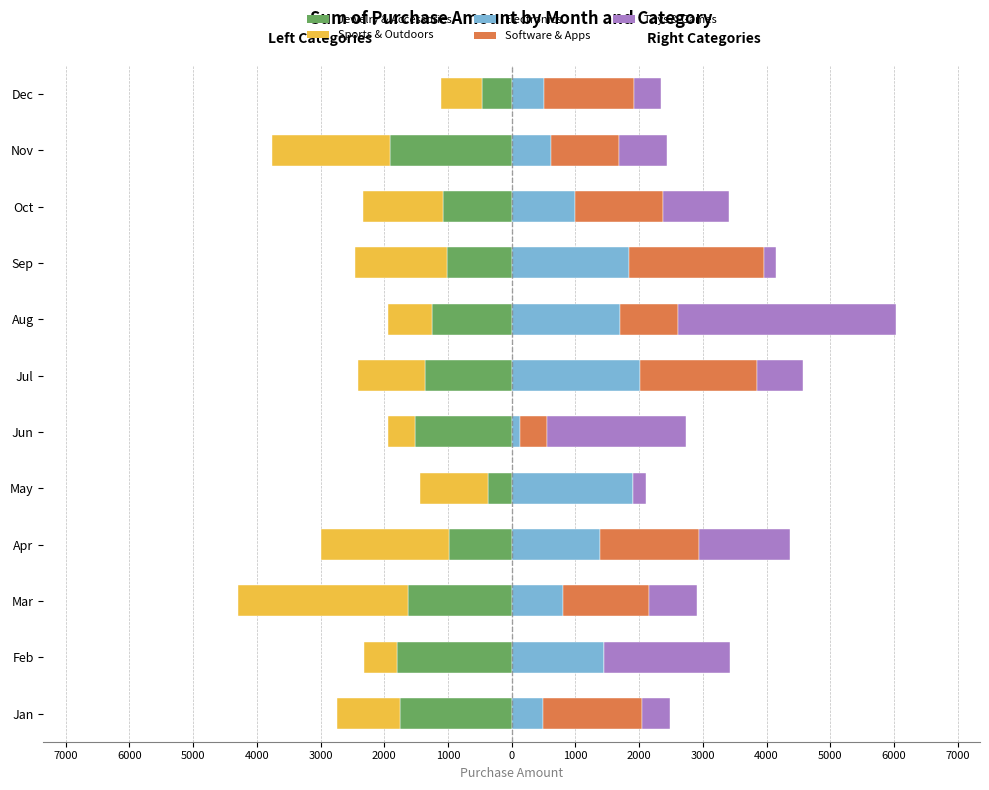

What is the average value of the Toys & Games series?

1128.0